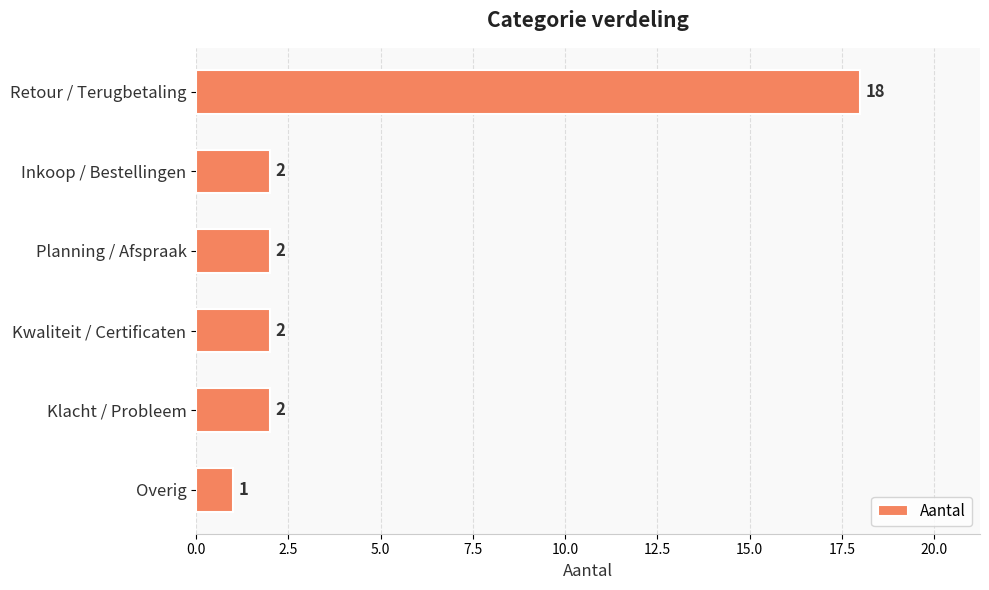

How many values are below 2?

1